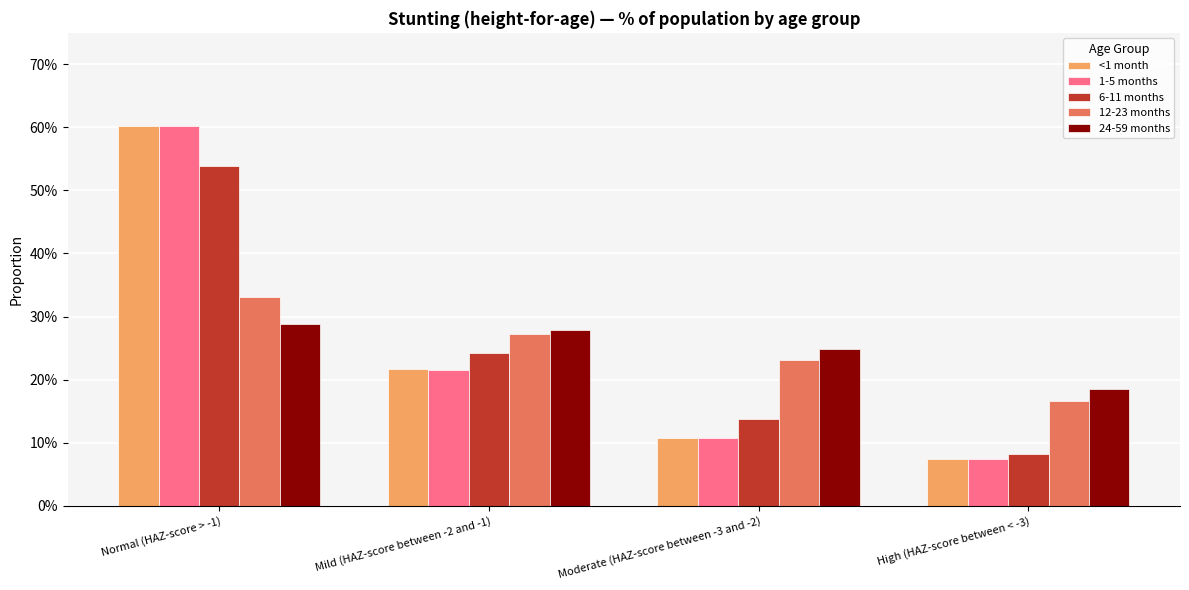

Is it true that 1-5 months equals 0.6 at Normal (HAZ-score > -1)?

True